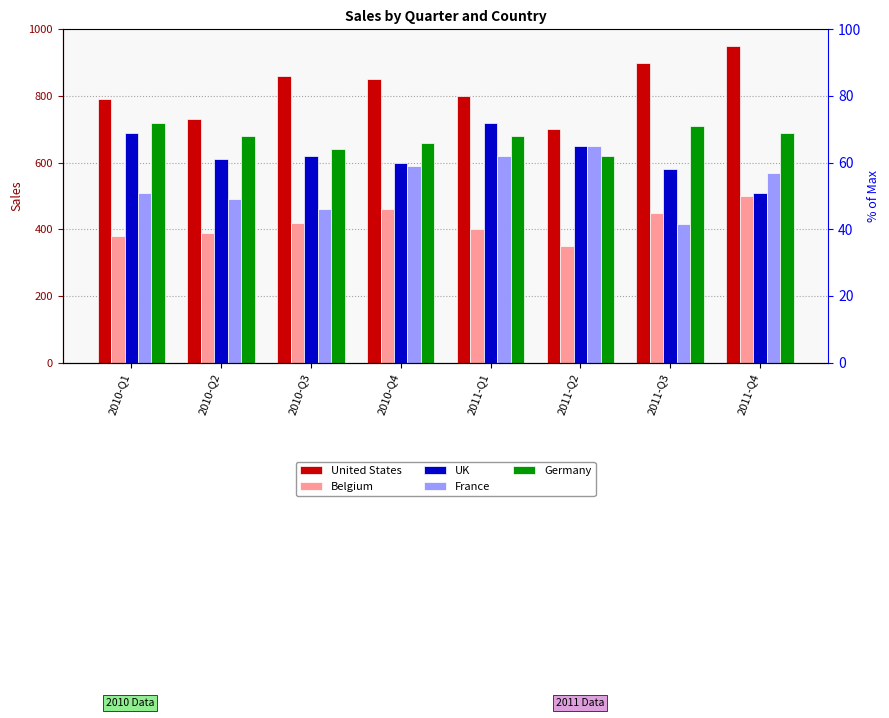

True or false: United States has a value of 800 at 2011-Q1.

True